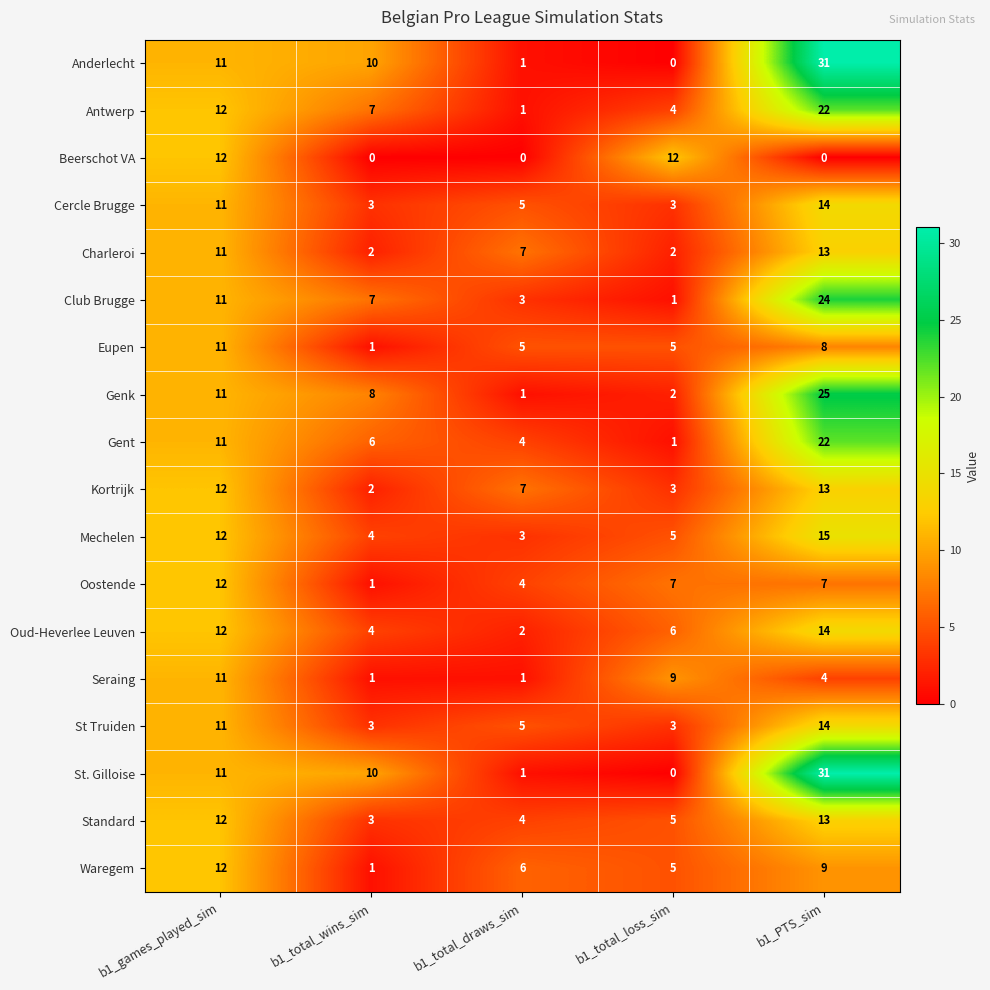

What is the sum of the Seraing values at b1_total_draws_sim and b1_PTS_sim?

5